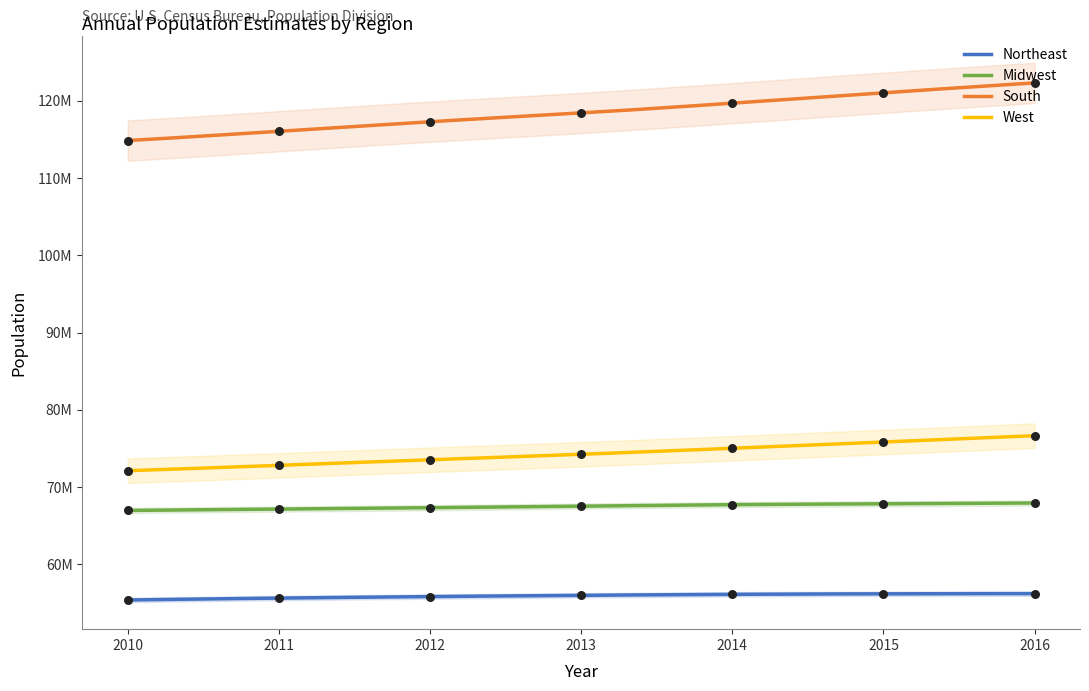

What is the total value across all series at 2016?

323127513